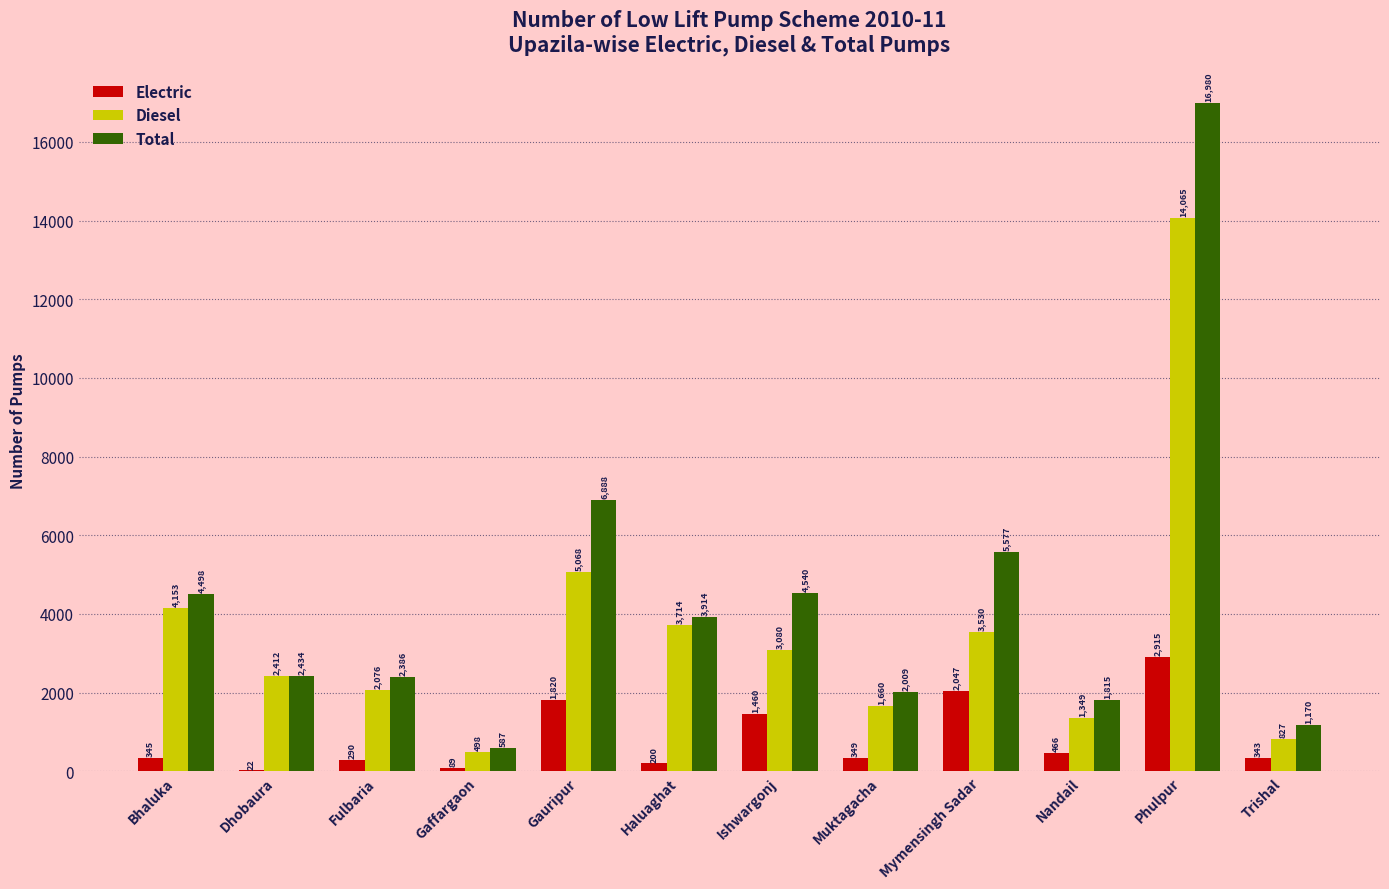

Is the value of Diesel at Nandail greater than the value of Total at Gauripur?

No